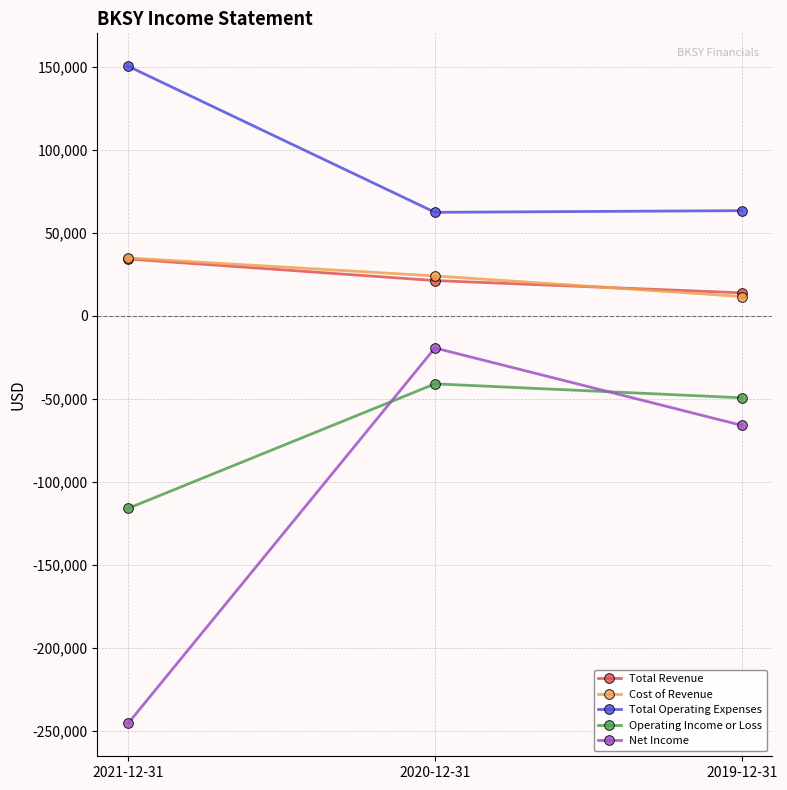

Is the value of Total Operating Expenses at 2020-12-31 greater than the value of Total Revenue at 2019-12-31?

Yes